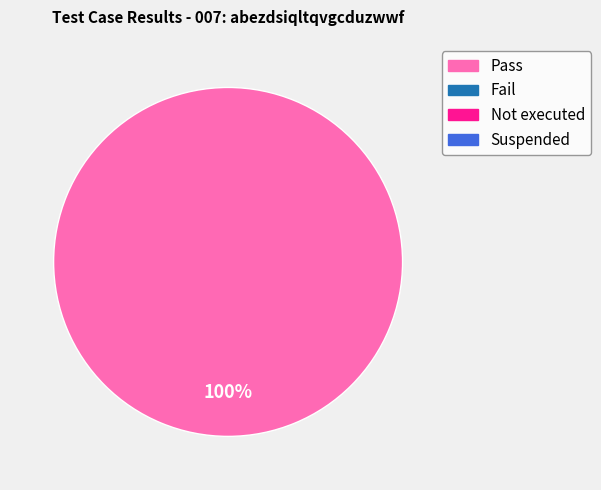

Does any single category account for the majority?

Yes